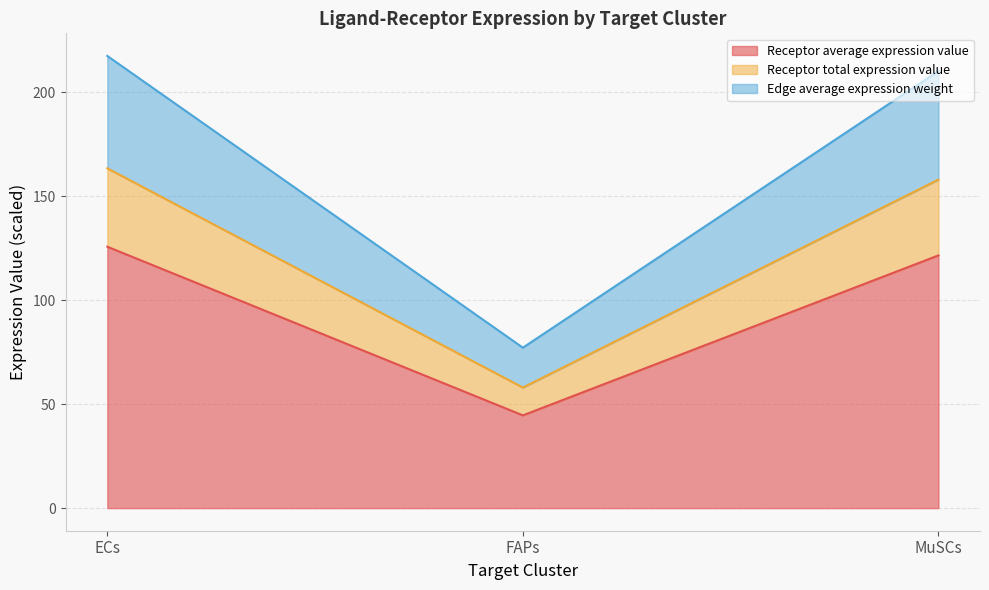

Is it true that Receptor average expression value equals 53.3 at ECs?

False